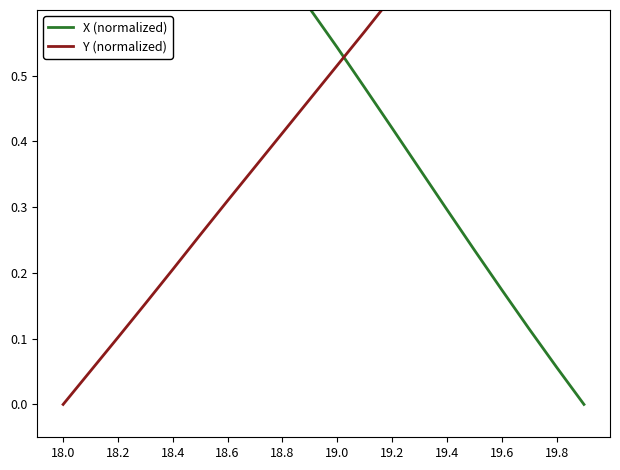

How many categories are shown in the chart?

20